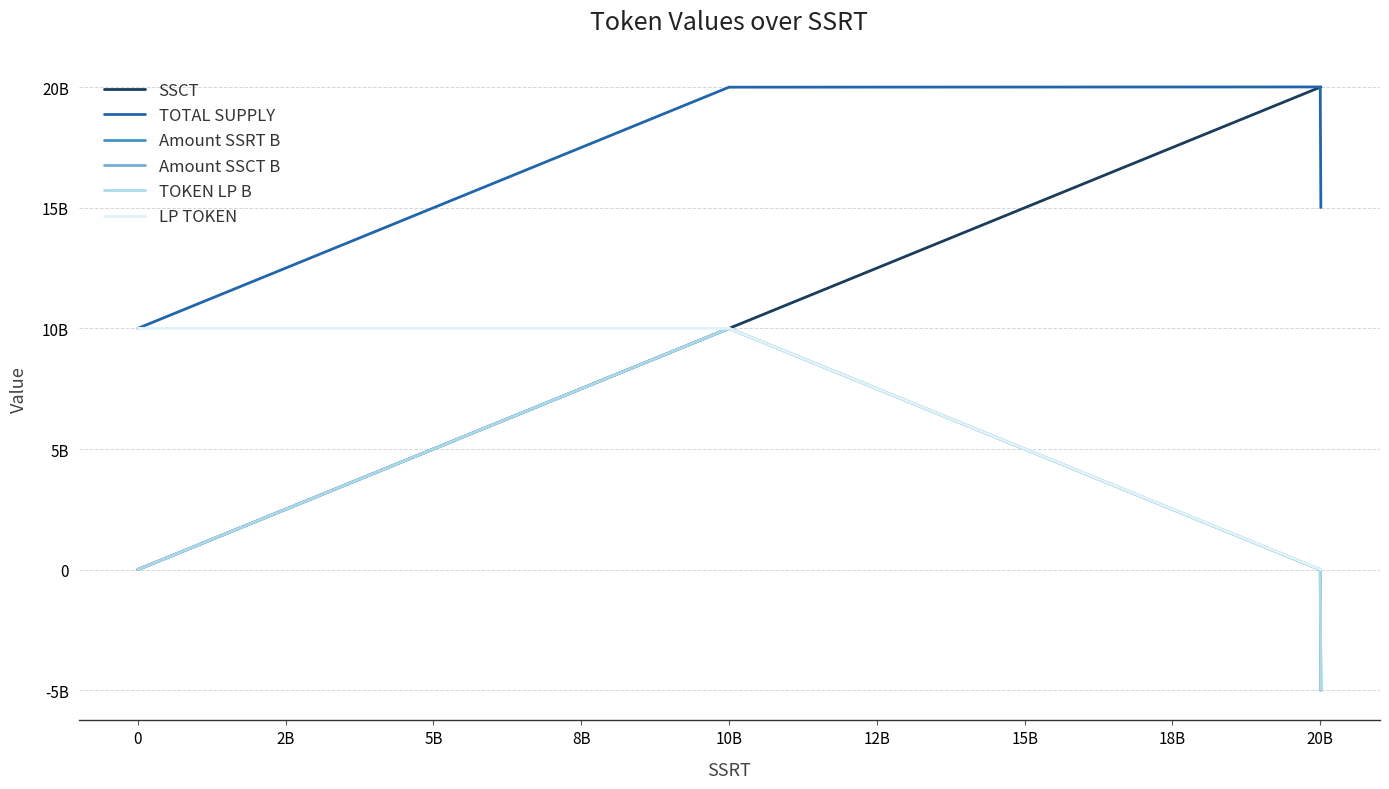

Does the chart have visible grid lines?

Yes